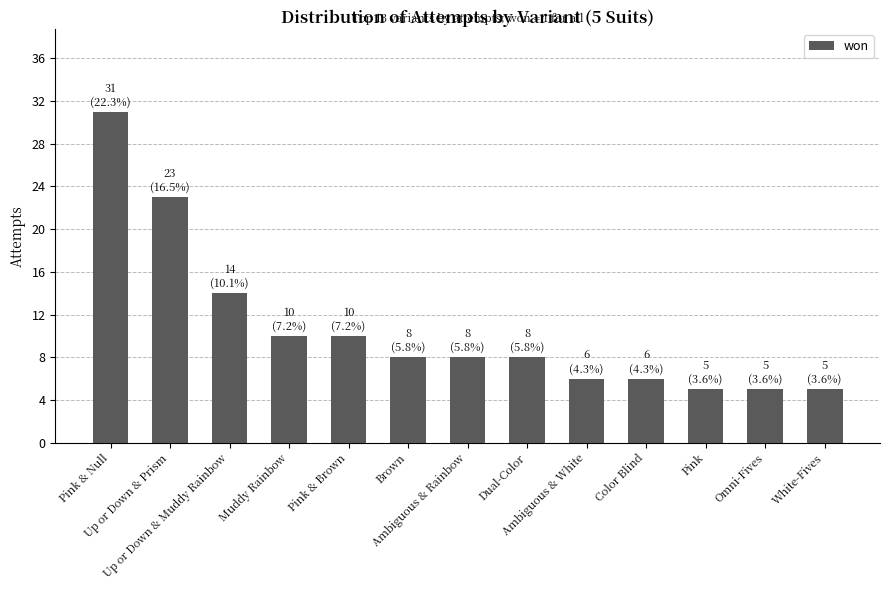

What is the maximum value shown in the chart?

31